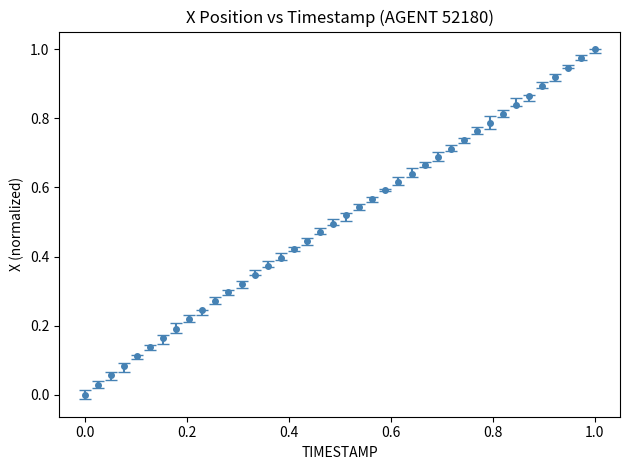

True or false: there are more than 2 points higher than both neighbors.

False